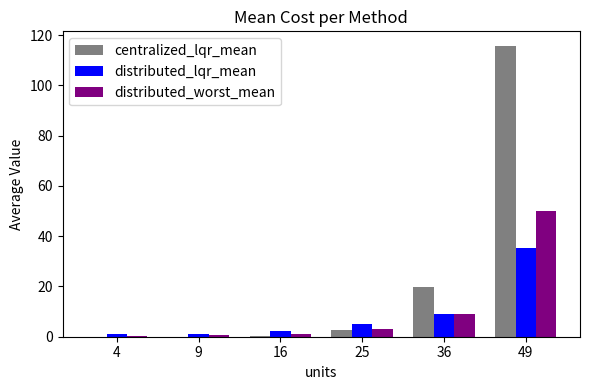

At which label is distributed_lqr_mean closest to 18?

36